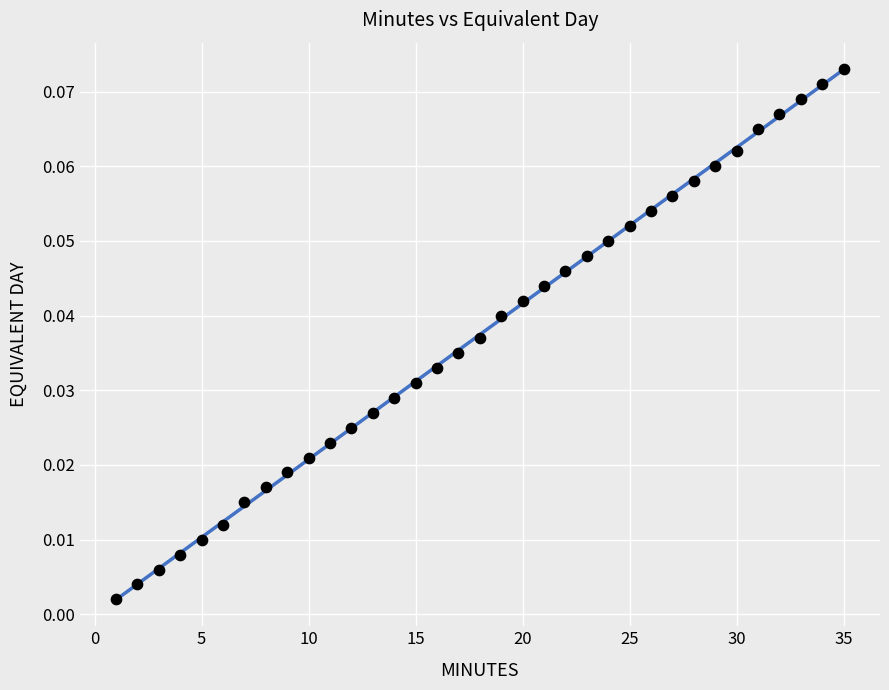

What is the range of X values (max minus min)?

34.0